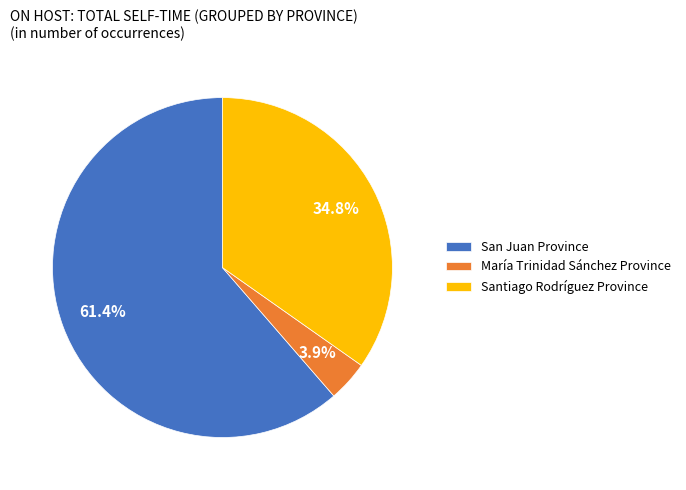

To the nearest percent, what percentage of the pie is María Trinidad Sánchez Province?

4%